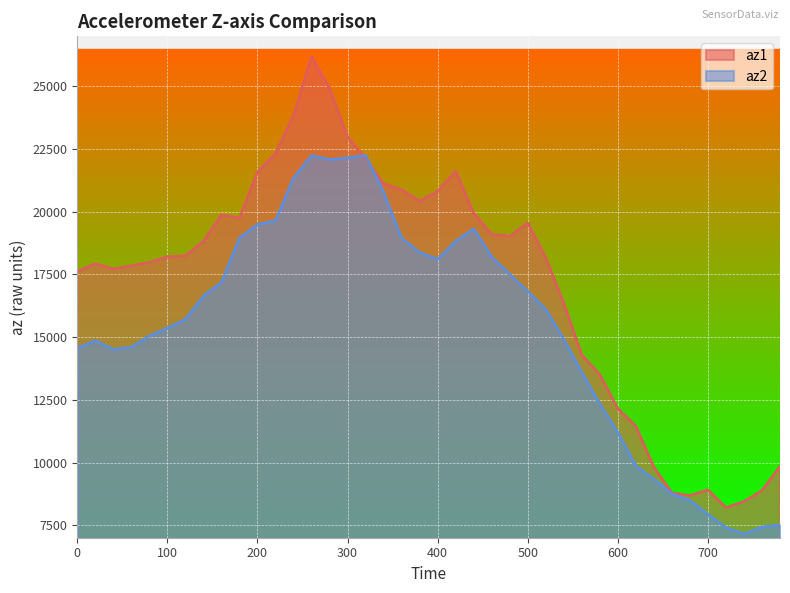

True or false: az2 and az1 cross at least once.

True